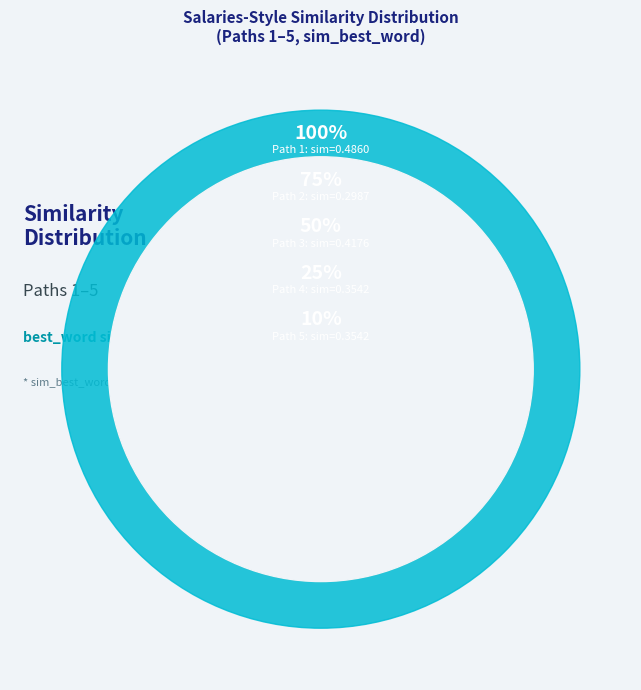

Does 3 account for over 50% of the chart?

No